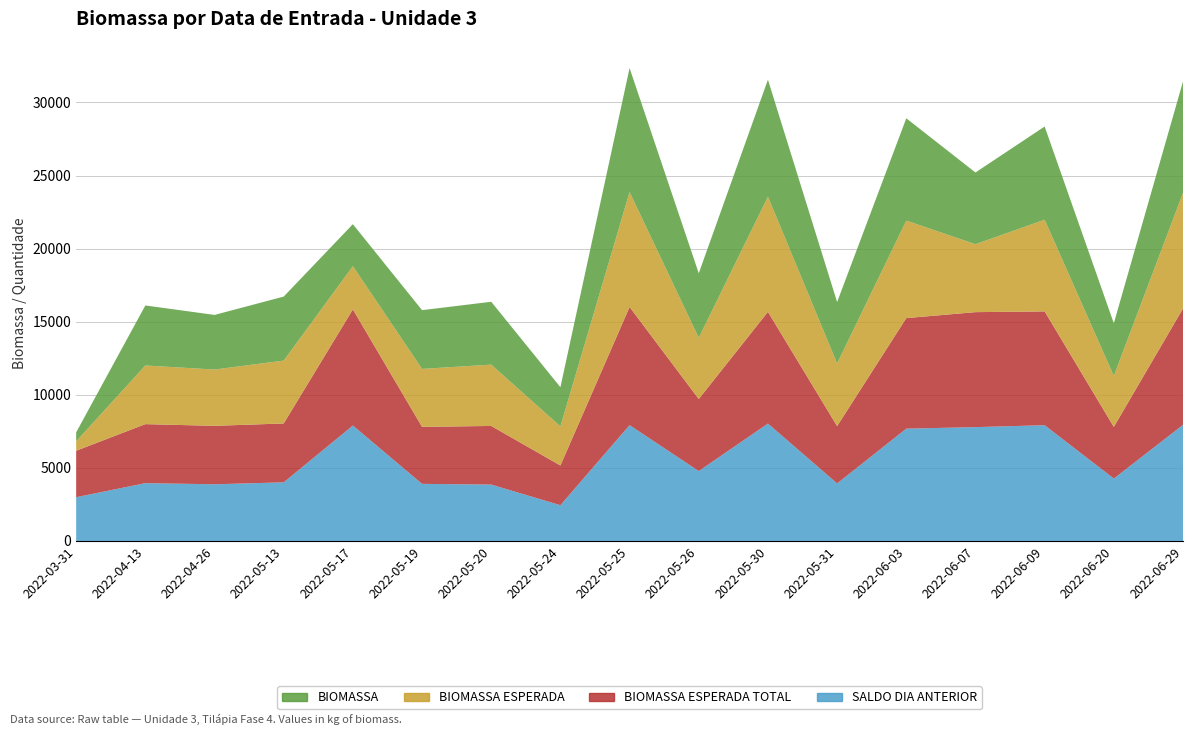

Reading left to right, extract all data points from this chart.

BIOMASSA: 612.7	4105.0	3737.0	4378.2	2871.4	4018.7	4300.2	2677.5	8479.9	4416.2	7999.4	4201.1	6999.6	4905.7	6377.0	3600.4	7622.7
BIOMASSA ESPERADA: 643.7	4012.9	3851.2	4302.1	2957.4	3966.5	4194.5	2677.5	7865.2	4185.2	7880.7	4284.7	6669.7	4647.5	6271.0	3487.3	7907.8
BIOMASSA ESPERADA TOTAL: 3180.3	4037.4	3997.6	4027.9	7946.4	3898.6	4011.5	2717.5	8084.5	4930.7	7643.7	3922.0	7563.4	7866.0	7787.4	3535.4	7959.9
SALDO DIA ANTERIOR: 2994.0	3956.0	3879.0	4011.0	7897.0	3907.0	3858.0	2446.0	7924.0	4782.0	8032.0	3936.0	7684.0	7789.0	7919.0	4269.0	7943.0